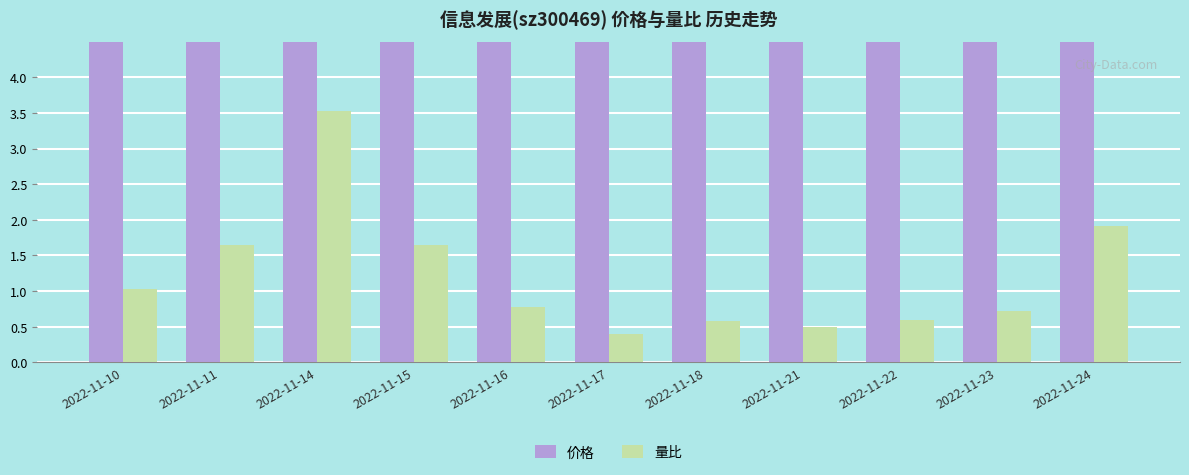

What is the sum of all 量比 values?

13.3